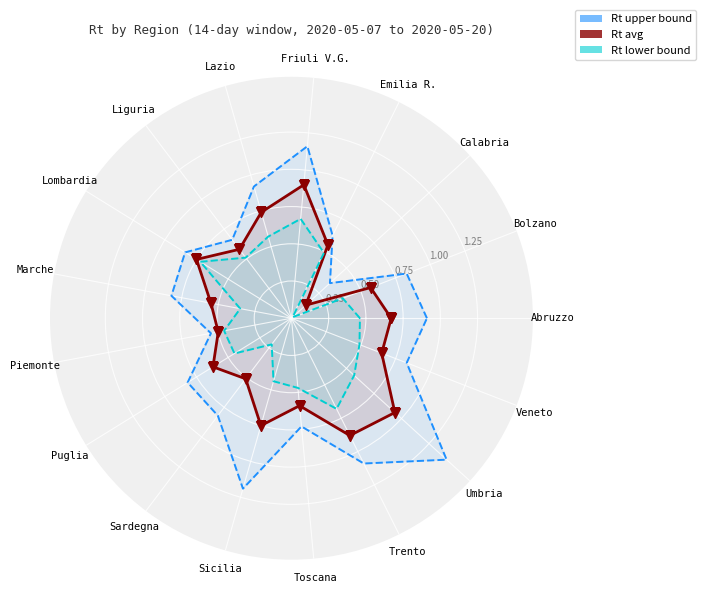

Is it true that Rt_range_14days_upper equals 0.1 at Calabria?

False